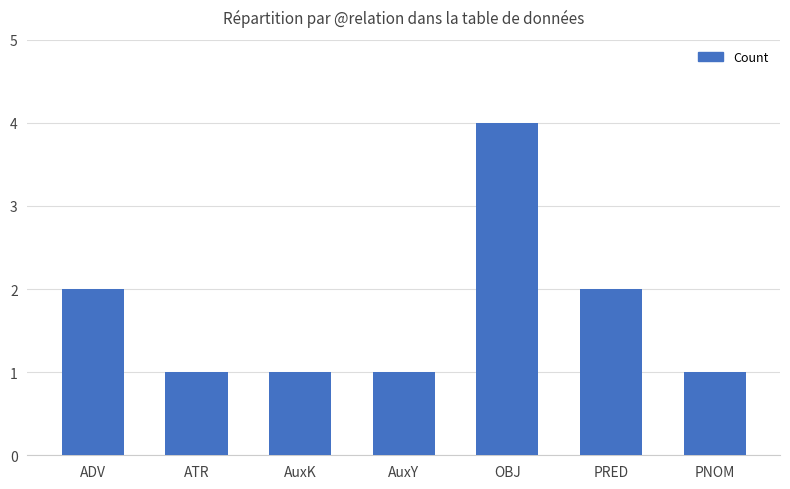

What is the label of the 6th bar from the right?

ATR